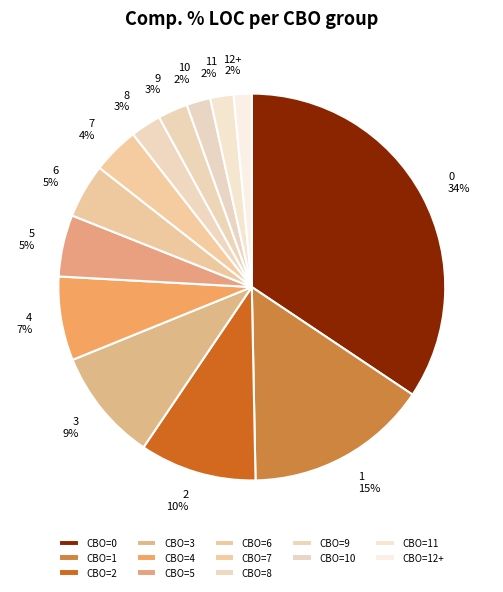

Between 5 and 8, which is larger?

5